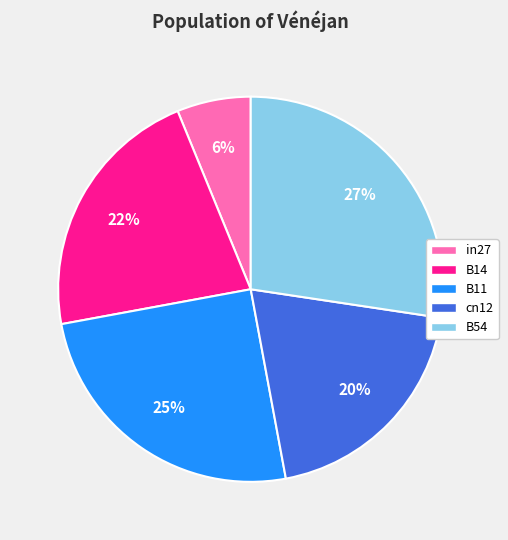

What percentage is the B14 slice, to the nearest percent?

22%